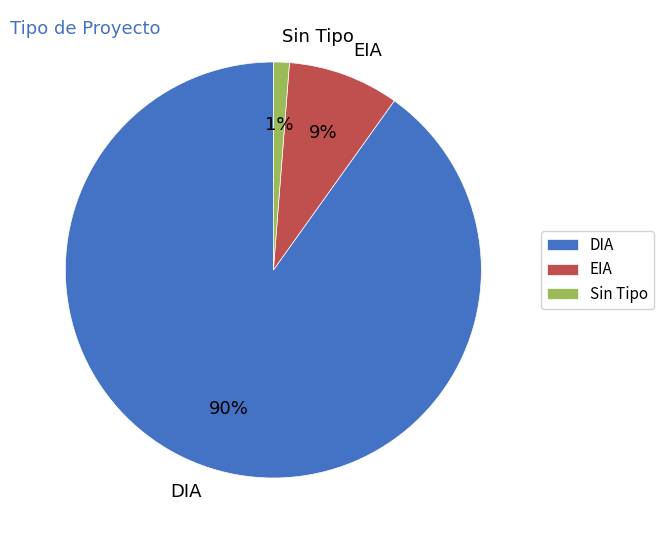

The DIA slice represents 99% of the pie. True or false?

False